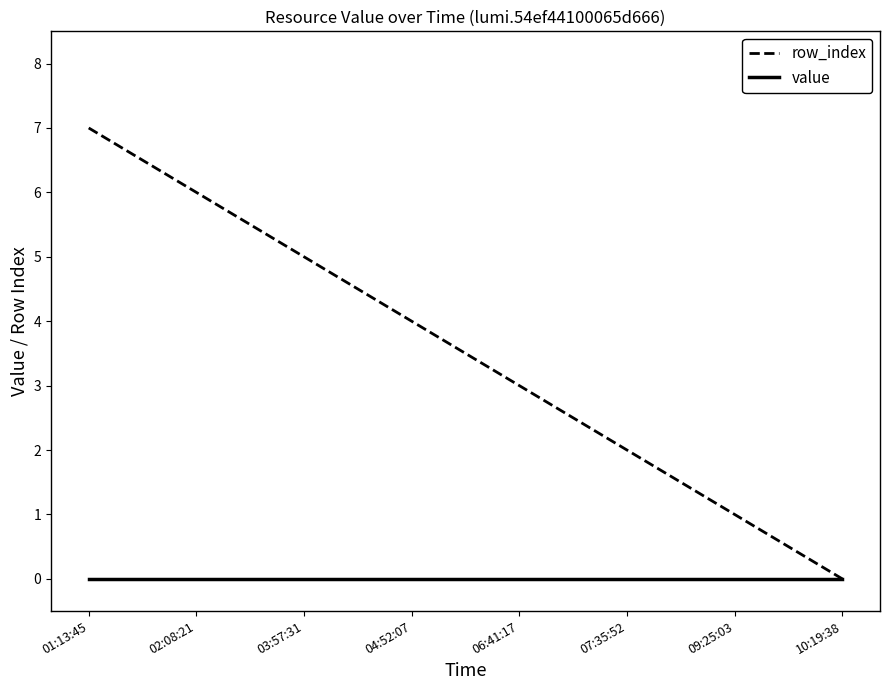

What is the difference between the highest and lowest values at 03:57:31?

5